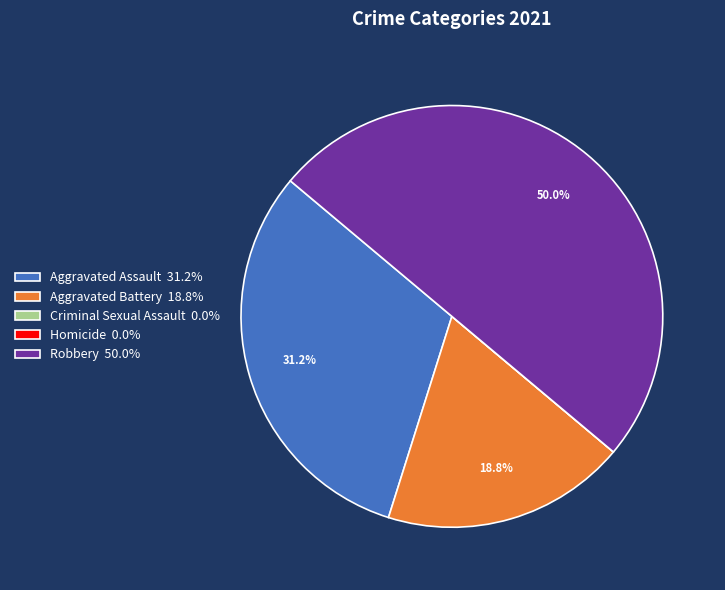

Combined, do Robbery 50.0% and Aggravated Battery 18.8% account for over 50%?

Yes